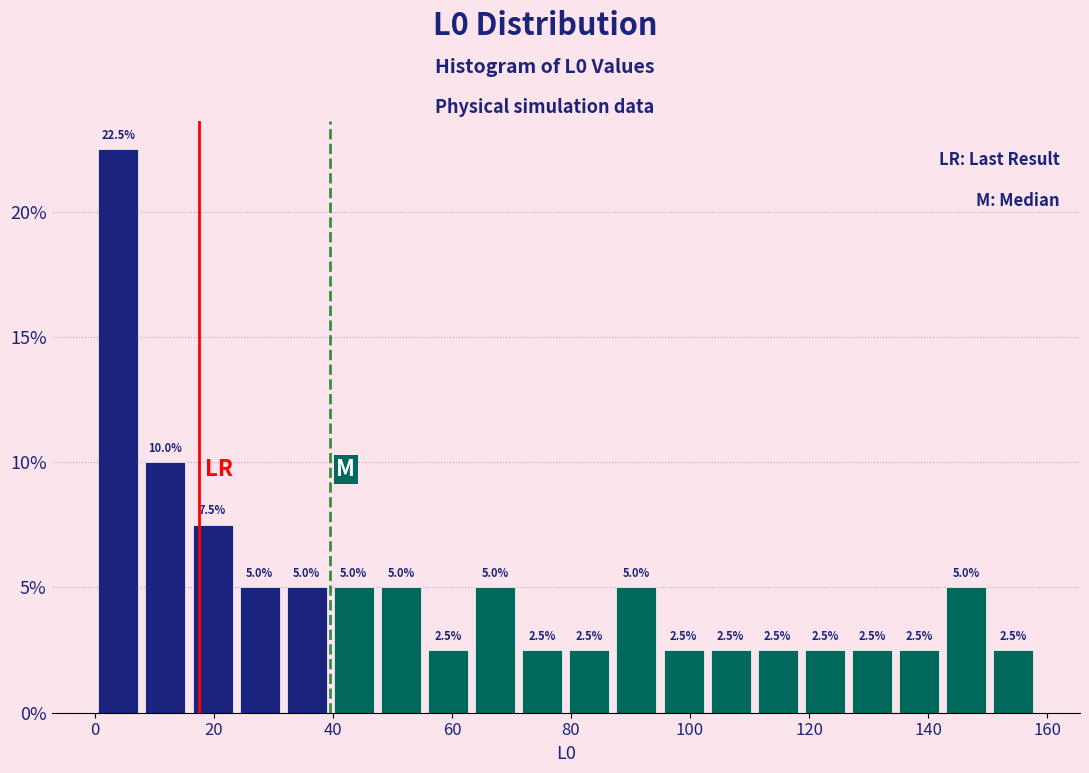

Read against the x-axis, roughly where is the centre of the tallest bar?

4